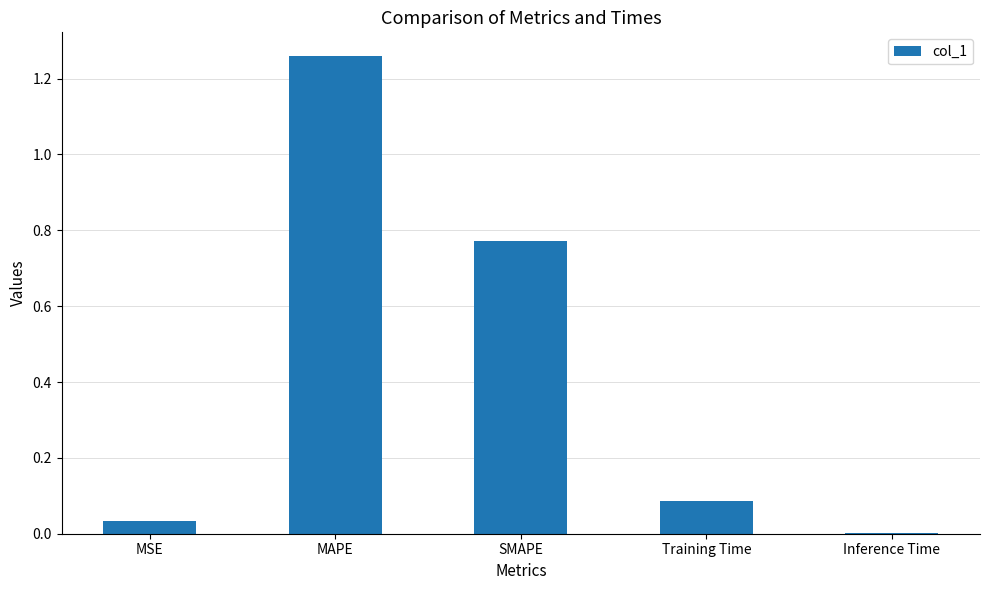

True or false: the data shows 1.3 at SMAPE.

False